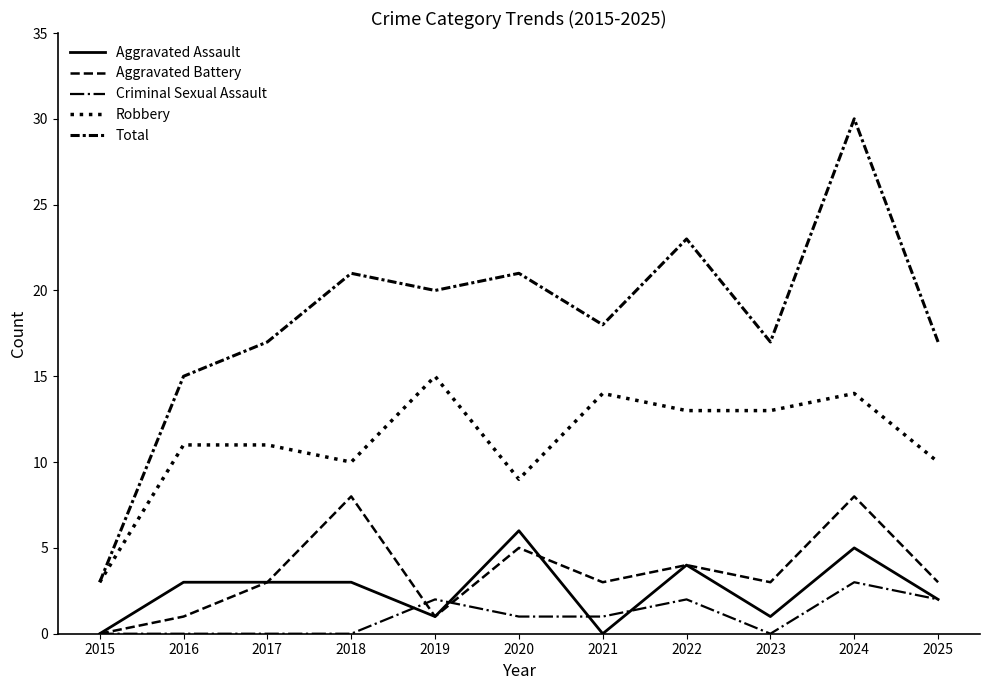

True or false: Criminal Sexual Assault and Aggravated Battery cross at least once.

True